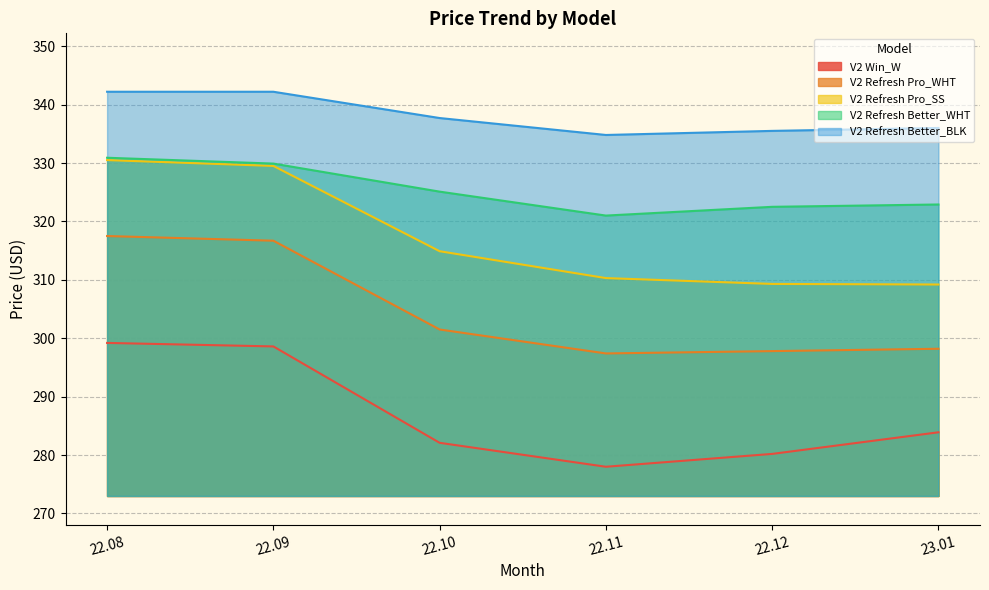

What is the greatest value displayed?

342.2